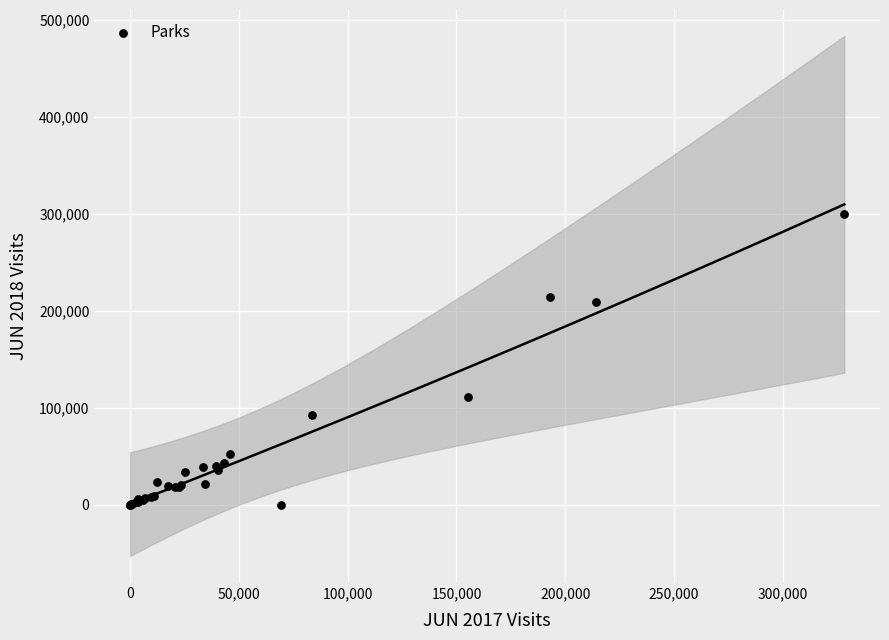

What Y value in the scatter plot is closest to 150080?

110865